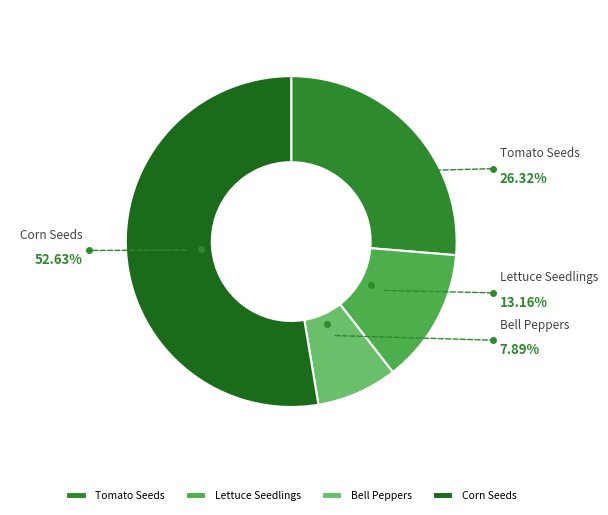

To the nearest percent, what is the difference between the Lettuce Seedlings and Tomato Seeds slice percentages?

13%